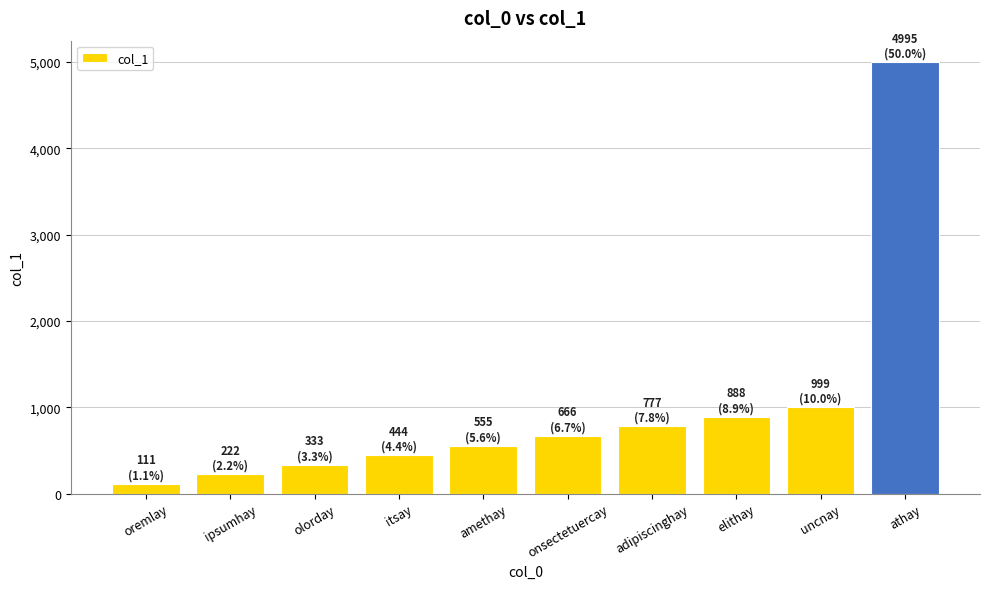

True or false: the data shows 777 at adipiscinghay.

True